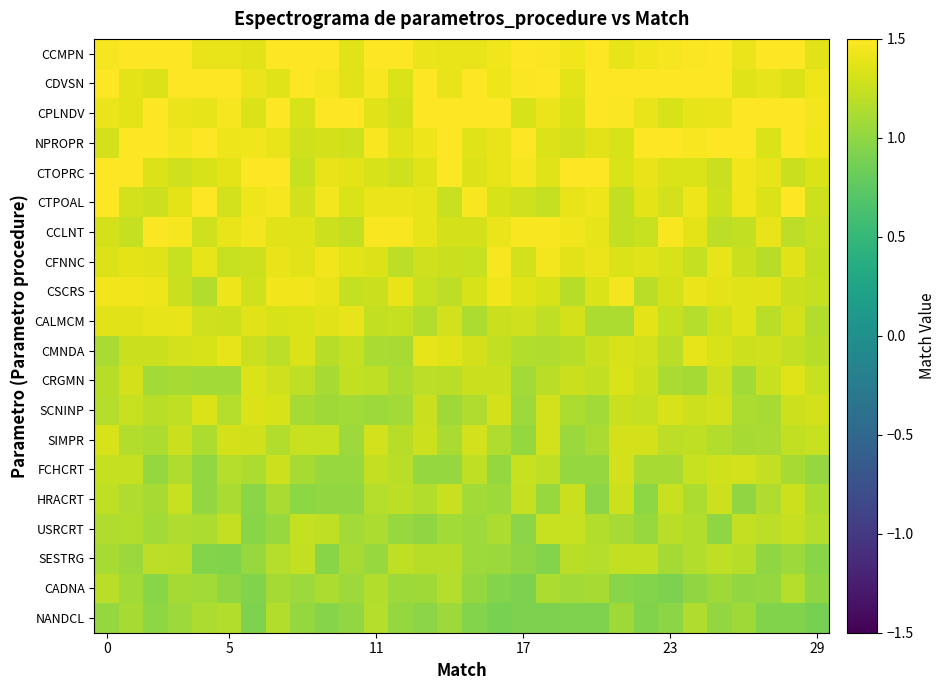

What is the greatest value displayed?

1.6